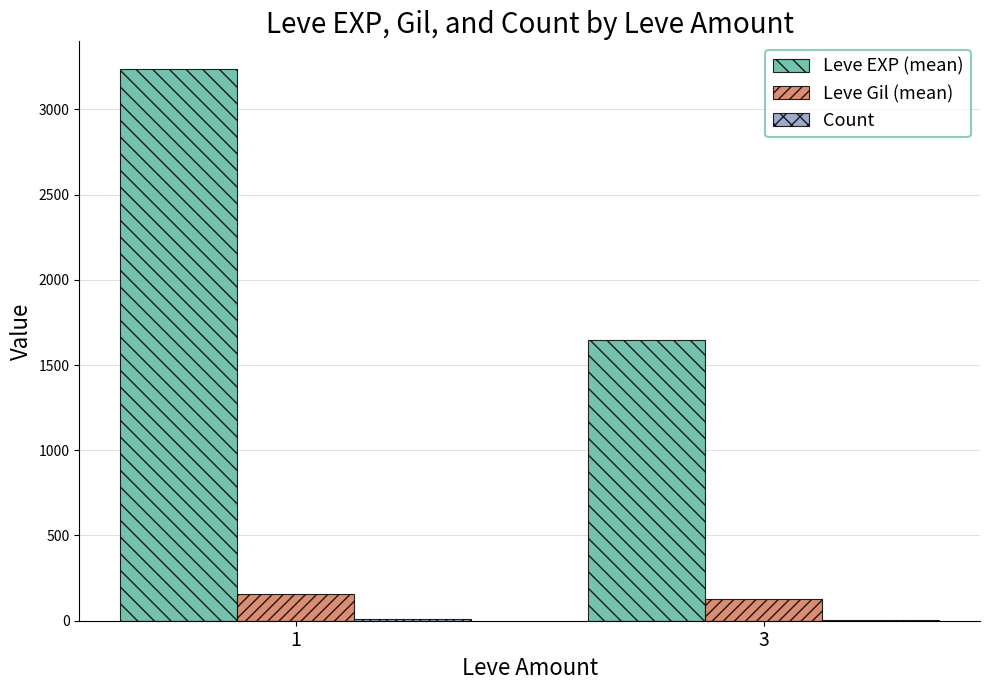

How many series are shown in this chart?

3